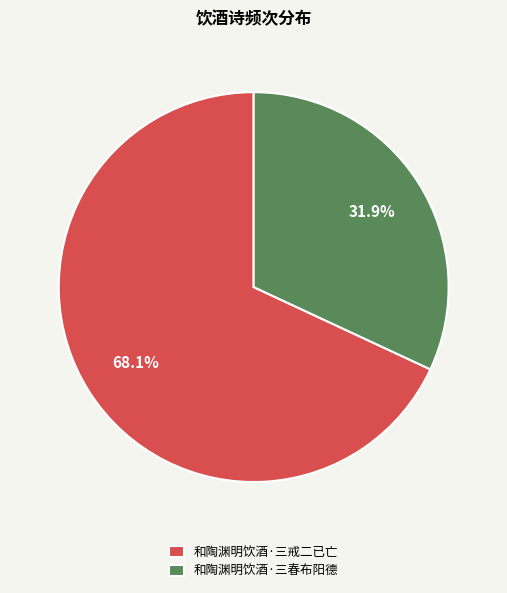

Which category accounts for the majority?

和陶渊明饮酒·三戒二已亡